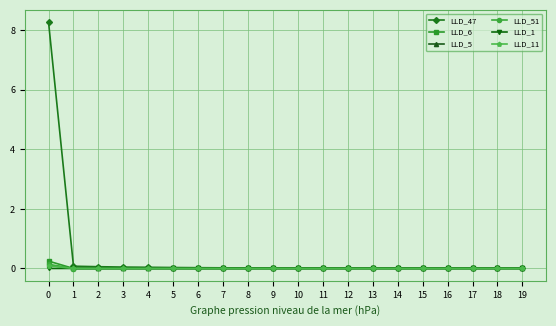

Which series has the widest spread of values?

LLD_47